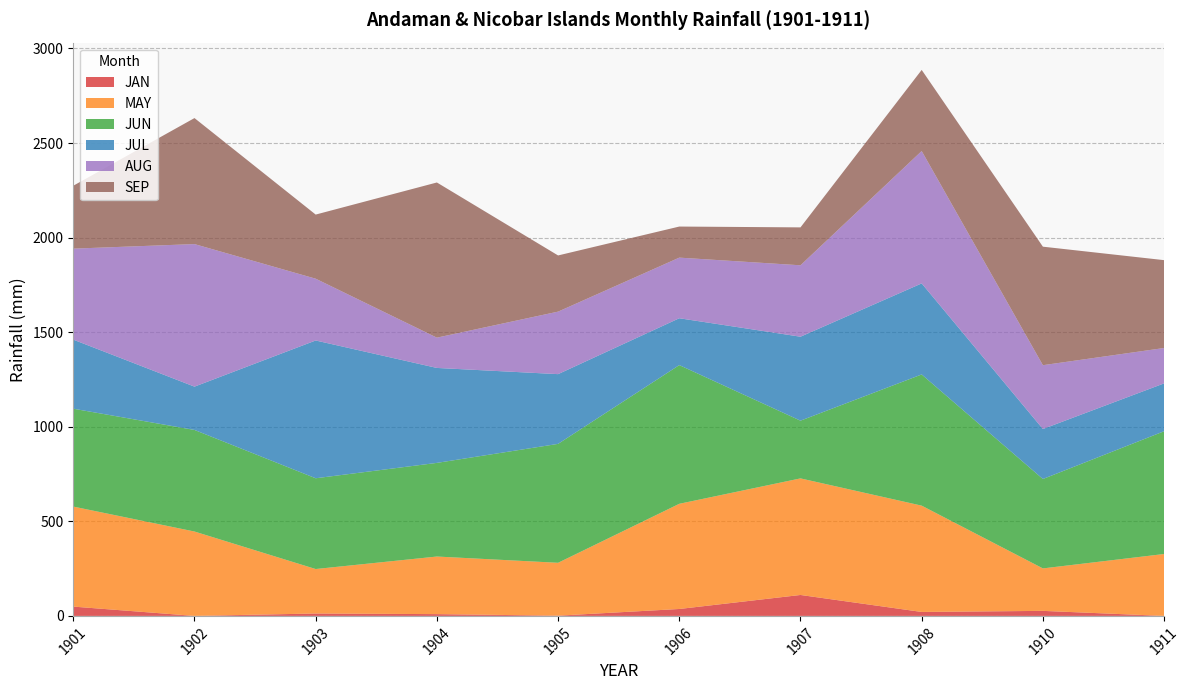

Reading left to right, what are all the values shown in this chart?

JAN: 49.2	0.0	12.7	9.4	1.3	36.6	110.7	20.9	26.6	0.0
MAY: 528.8	446.1	235.1	304.5	279.5	556.1	616.3	562.0	224.5	327.3
JUN: 517.5	537.1	479.9	495.1	628.7	733.3	305.2	693.6	472.7	649.0
JUL: 365.1	228.9	728.4	502.0	368.7	247.7	443.9	481.4	264.3	253.0
AUG: 481.1	753.7	326.7	160.1	330.5	320.5	377.6	699.9	337.4	187.1
SEP: 332.6	666.2	339.0	820.4	297.0	164.3	200.4	428.8	626.6	464.5